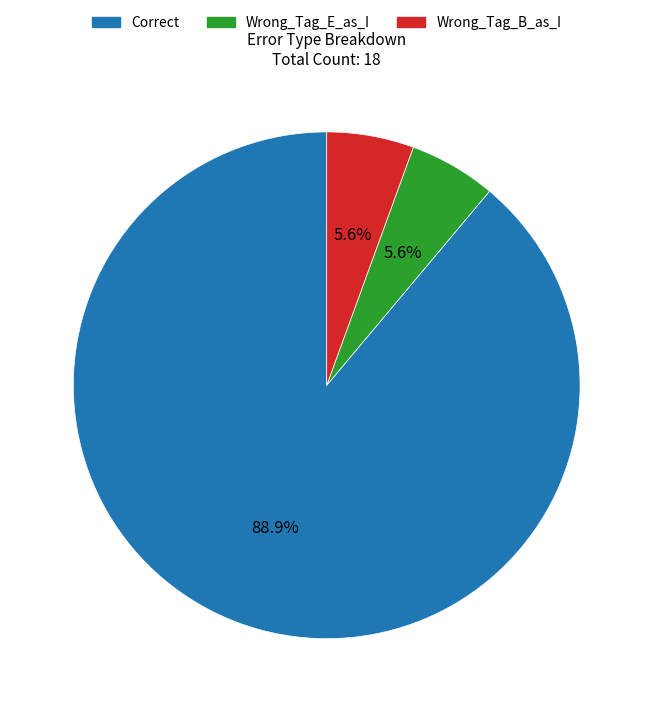

True or false: Wrong_Tag_E_as_I accounts for 20% of the total.

False